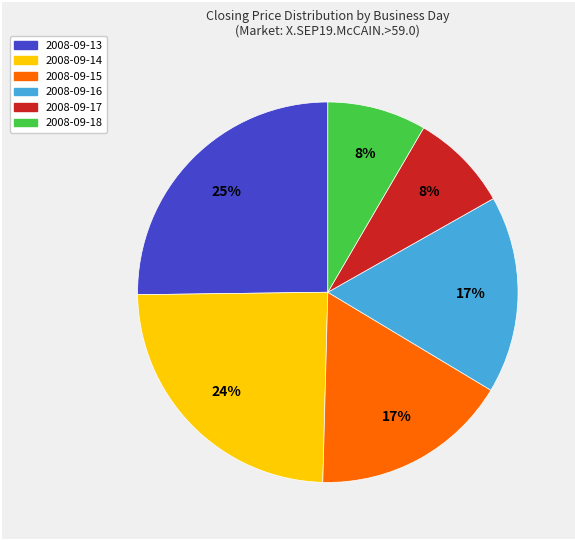

Which category has the biggest portion of the pie?

2008-09-13